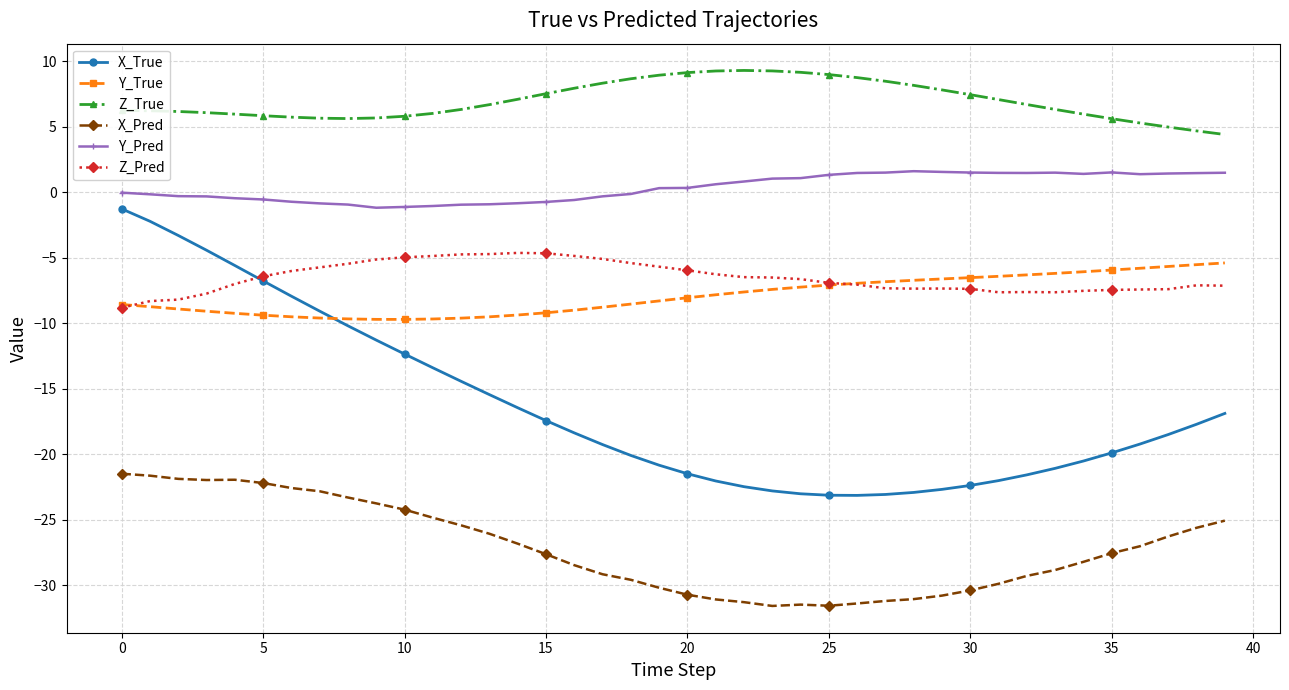

What is the lowest value of the X_True series?

-23.1